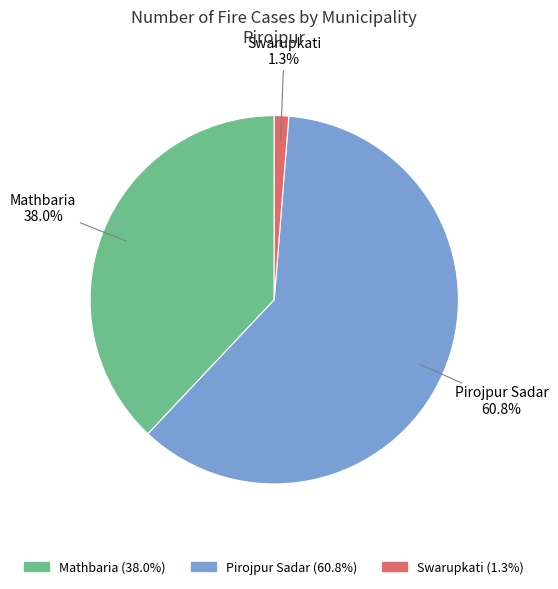

Which slice is the largest?

Pirojpur Sadar